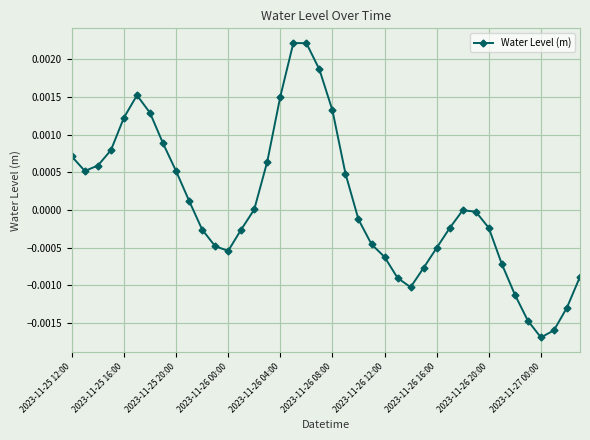

How many interior local peaks (higher than both neighbors) does the data have?

3